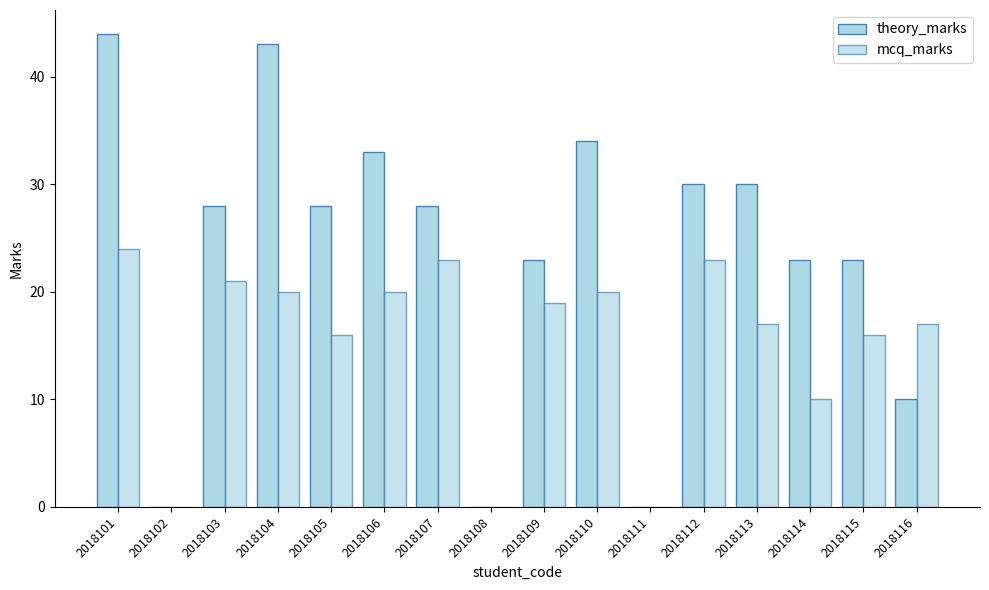

The value of mcq_marks at 2018111 is 12. True or false?

False